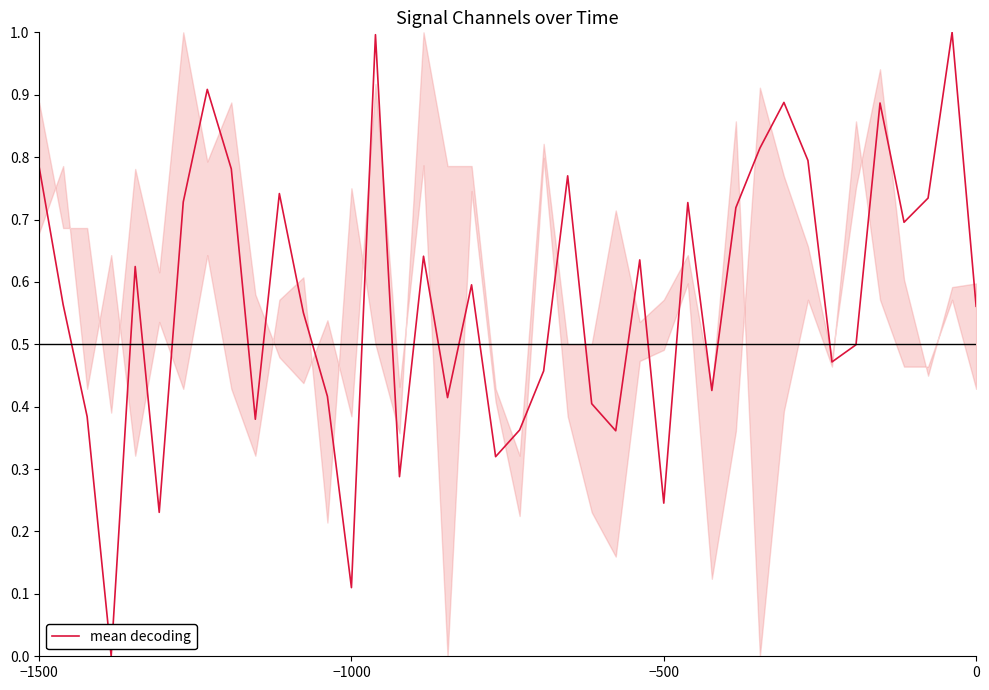

What is the maximum value for mean decoding?

1.0